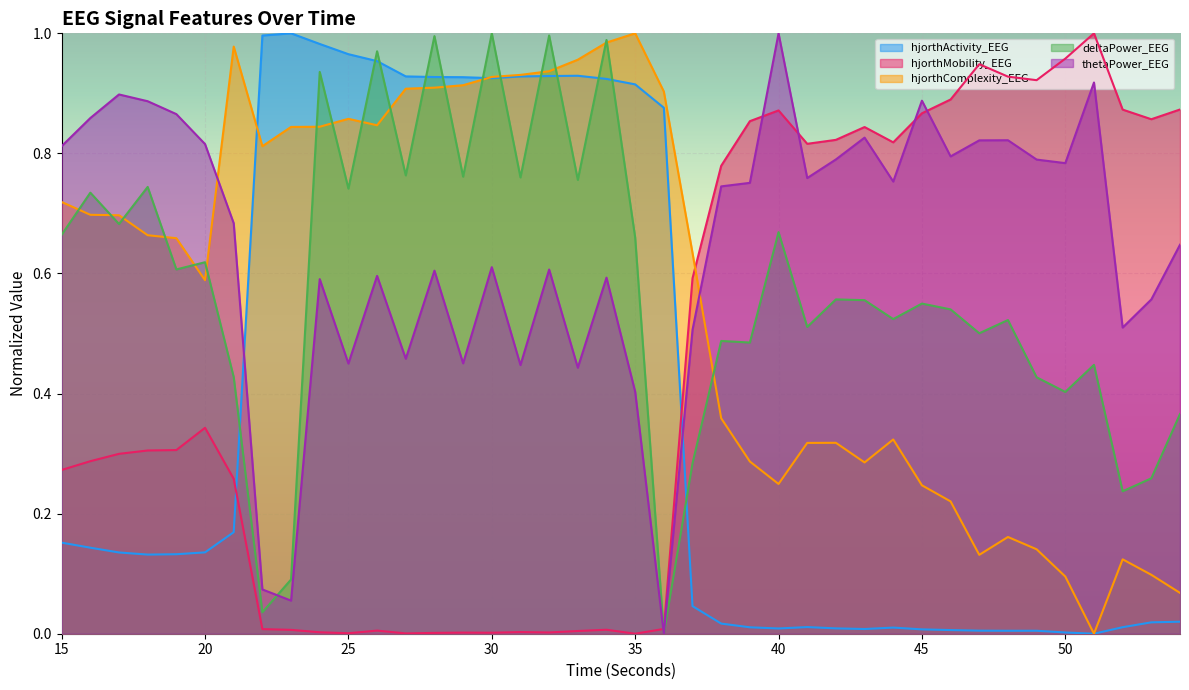

Rank the series at 44 from lowest to highest value.

hjorthActivity_EEG, hjorthComplexity_EEG, deltaPower_EEG, thetaPower_EEG, hjorthMobility_EEG